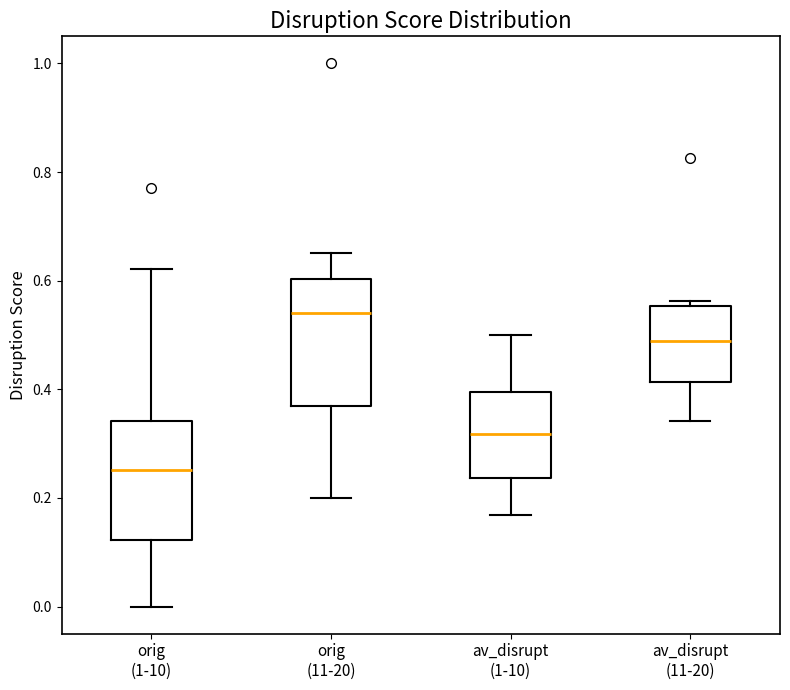

Reading left to right, read every box against the y-axis: the position of its median line, the range the box covers, and the ends of its whiskers. The values are not printed on the chart, so give them approximately, as read against the axis.

orig (1-10): median 0.26, box 0.12 to 0.34, whiskers 0.00 to 0.62
orig (11-20): median 0.54, box 0.36 to 0.60, whiskers 0.20 to 0.66
av_disrupt (1-10): median 0.32, box 0.24 to 0.40, whiskers 0.16 to 0.50
av_disrupt (11-20): median 0.48, box 0.42 to 0.56, whiskers 0.34 to 0.56 (just above the box's upper edge)